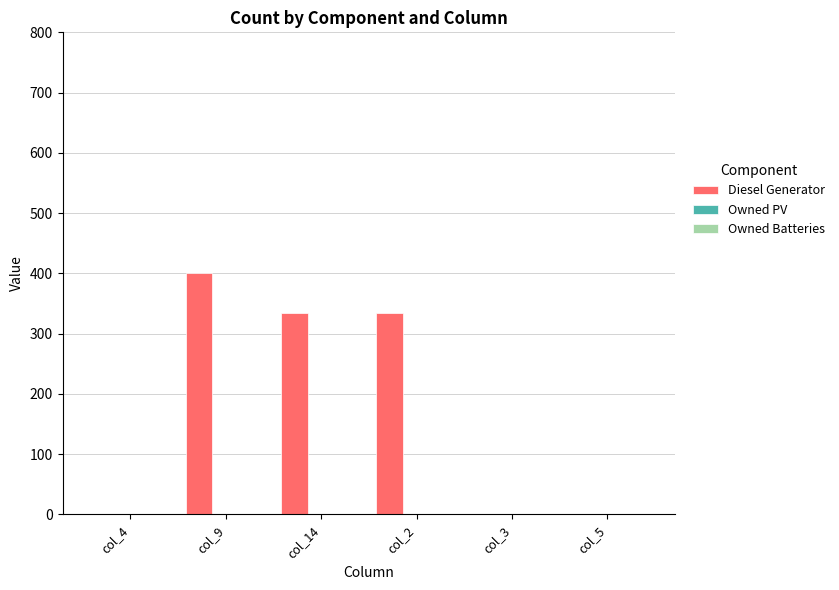

What is the greatest value displayed?

400.0